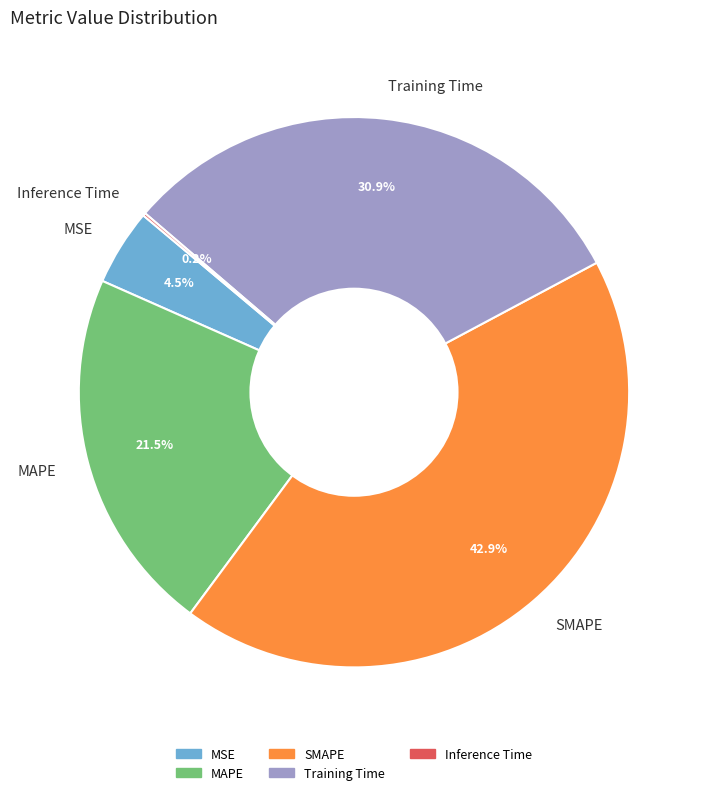

To the nearest percent, what is the difference between the largest and smallest slice percentages?

43%